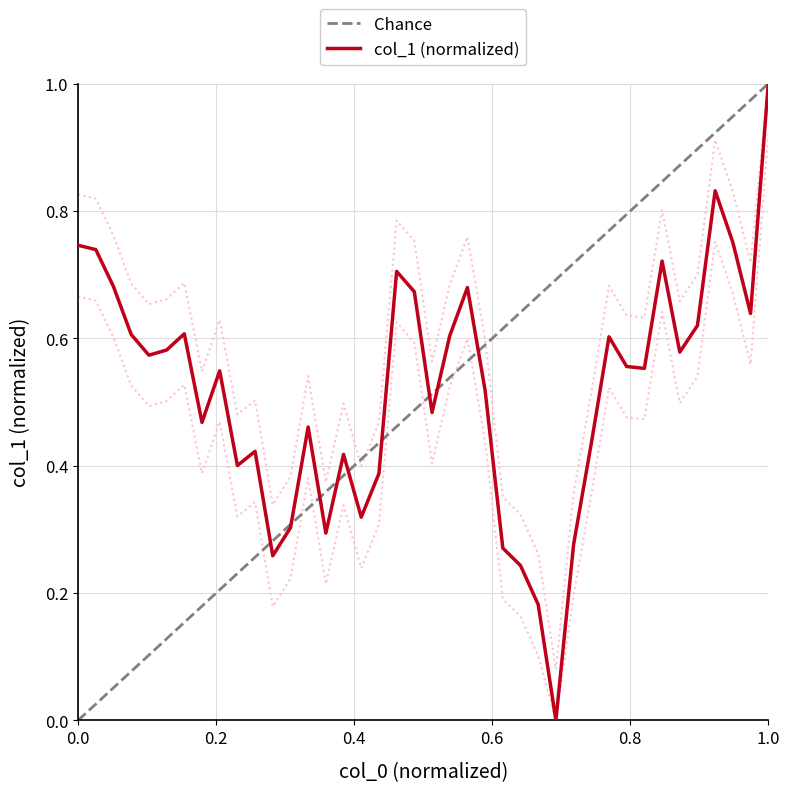

Reading right to left, list all the values displayed in this chart.

1.0	0.6	0.8	0.8	0.6	0.6	0.7	0.6	0.6	0.6	0.4	0.3	0.0	0.2	0.2	0.3	0.5	0.7	0.6	0.5	0.7	0.7	0.4	0.3	0.4	0.3	0.5	0.3	0.3	0.4	0.4	0.5	0.5	0.6	0.6	0.6	0.6	0.7	0.7	0.7